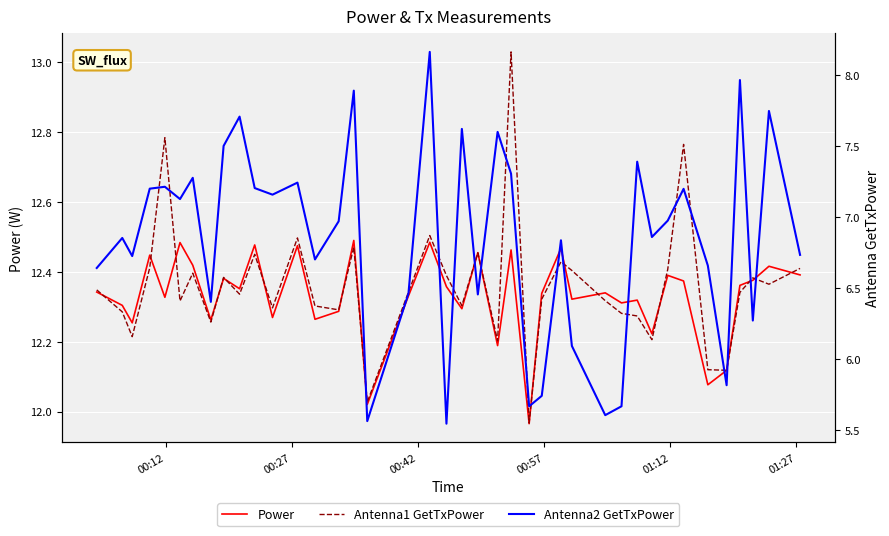

True or false: Power has a value of 20.9 at 00:27.

False